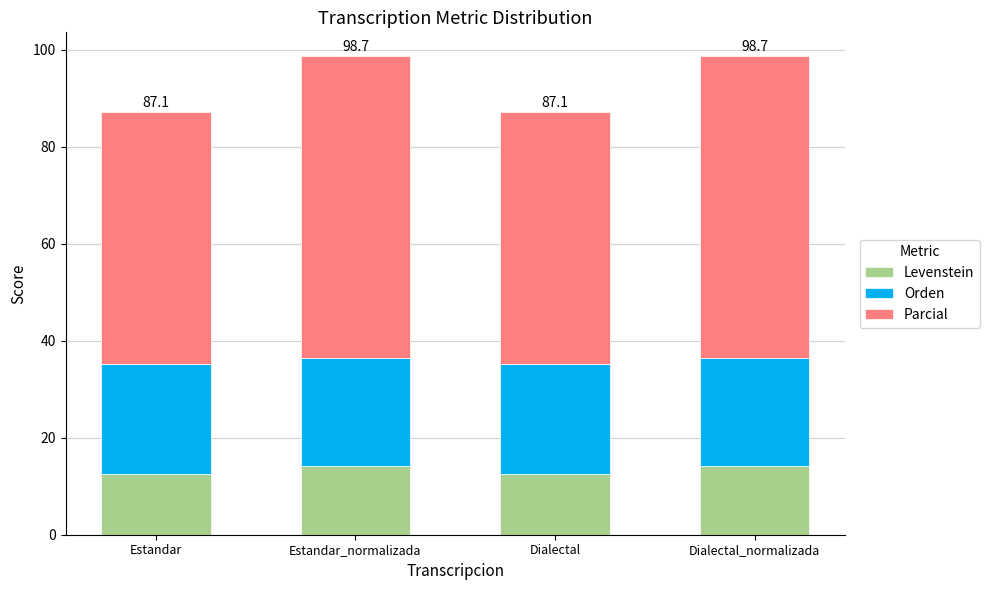

Is it true that Levenstein equals 14.2 at Estandar_normalizada?

True